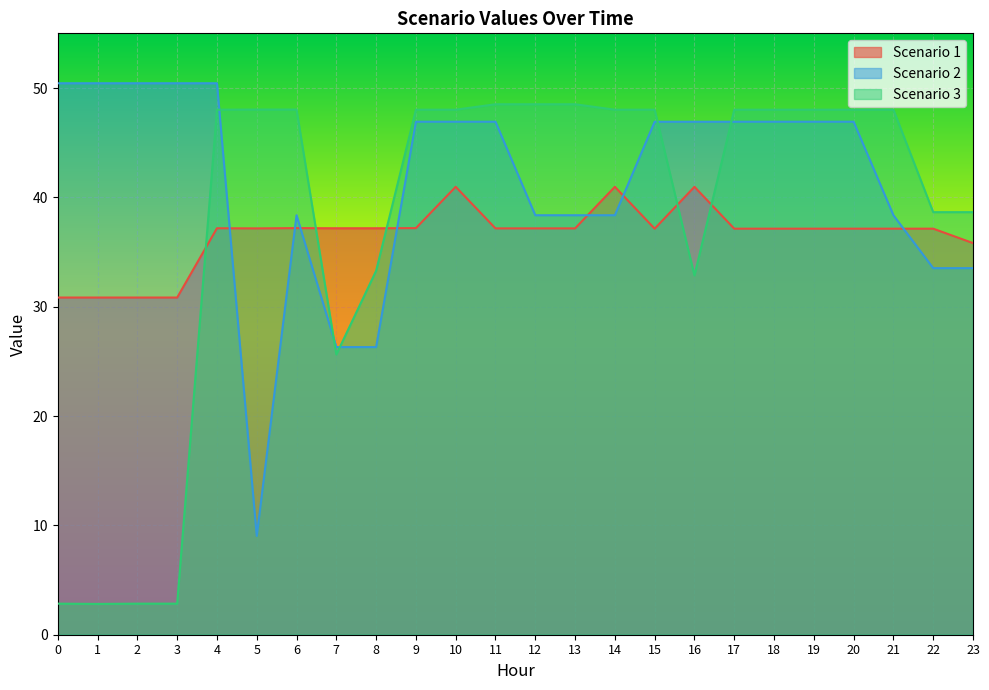

Which series changed the most between 10 and 20?

Scenario 1